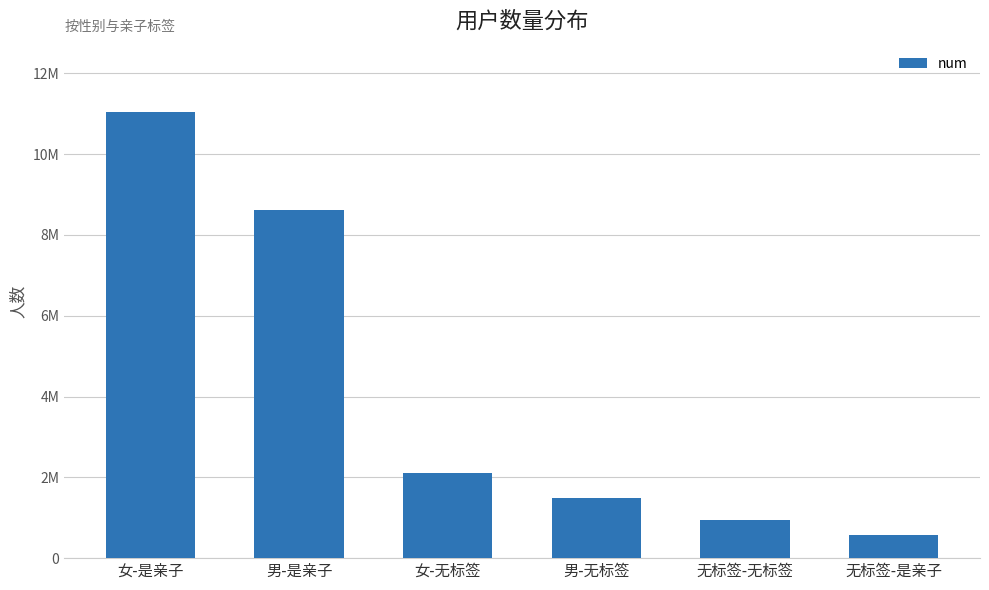

Rank the categories by value from highest to lowest.

女-是亲子, 男-是亲子, 女-无标签, 男-无标签, 无标签-无标签, 无标签-是亲子